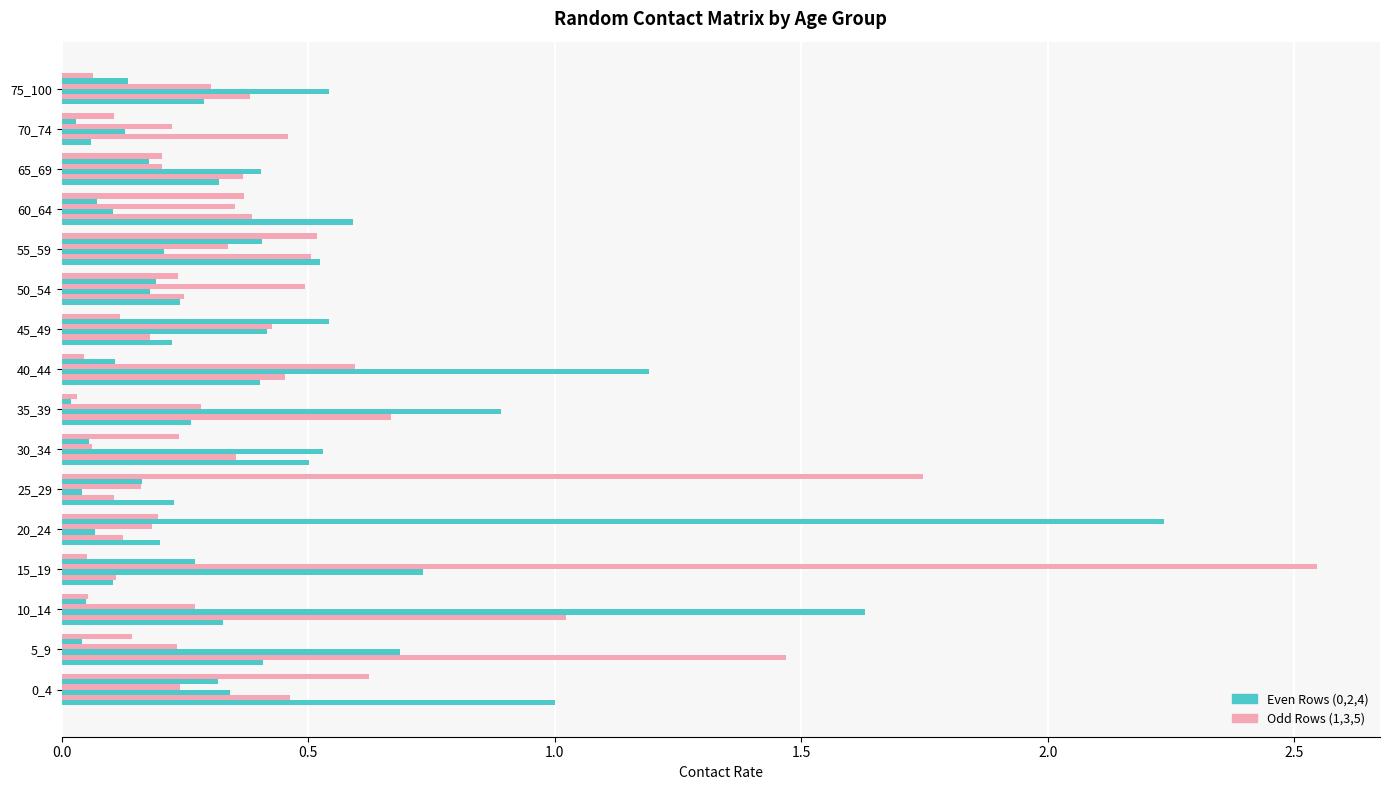

How many distinct data groups are displayed?

6